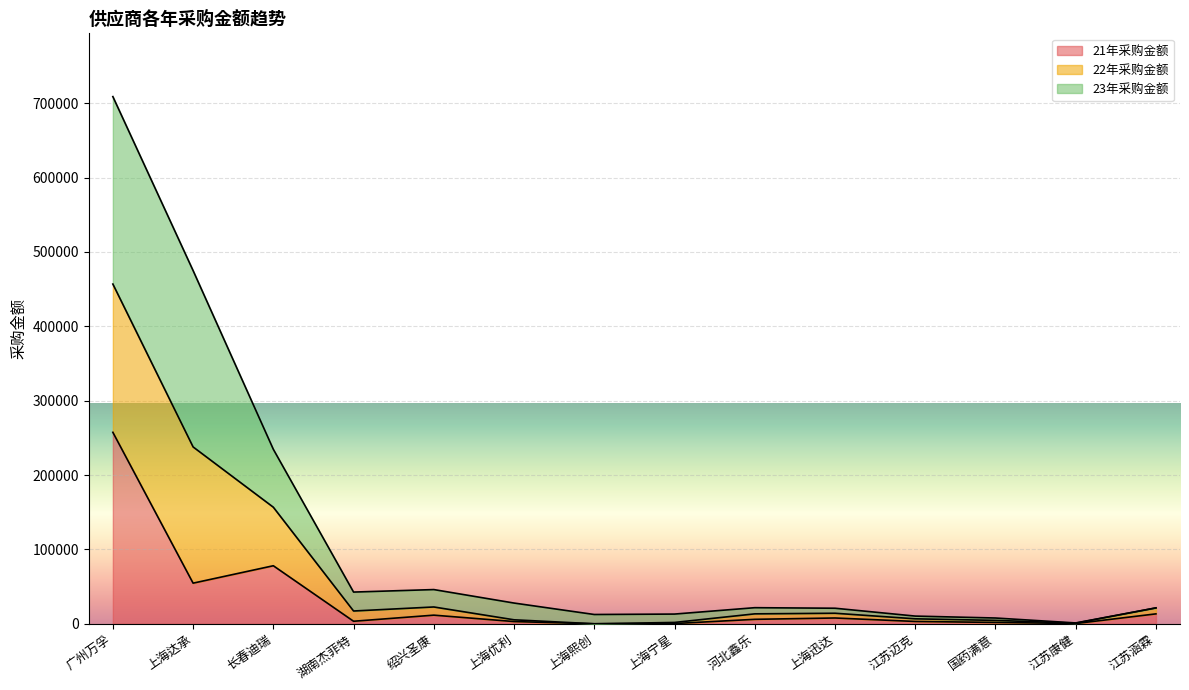

What is the greatest value displayed?

708867.5